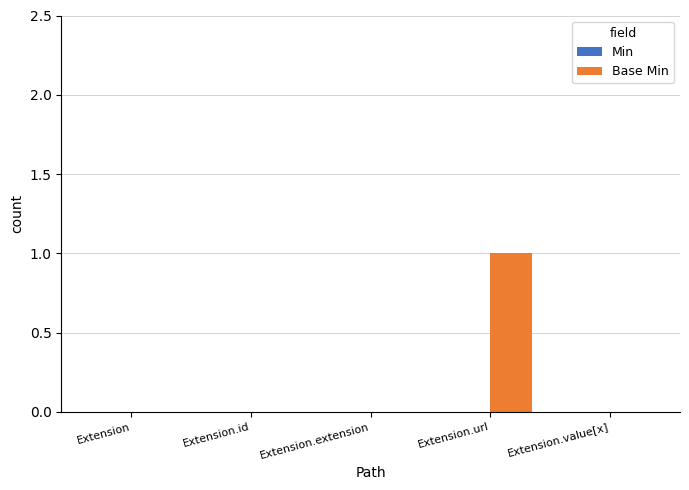

The value at Extension.url is 2. True or false?

False